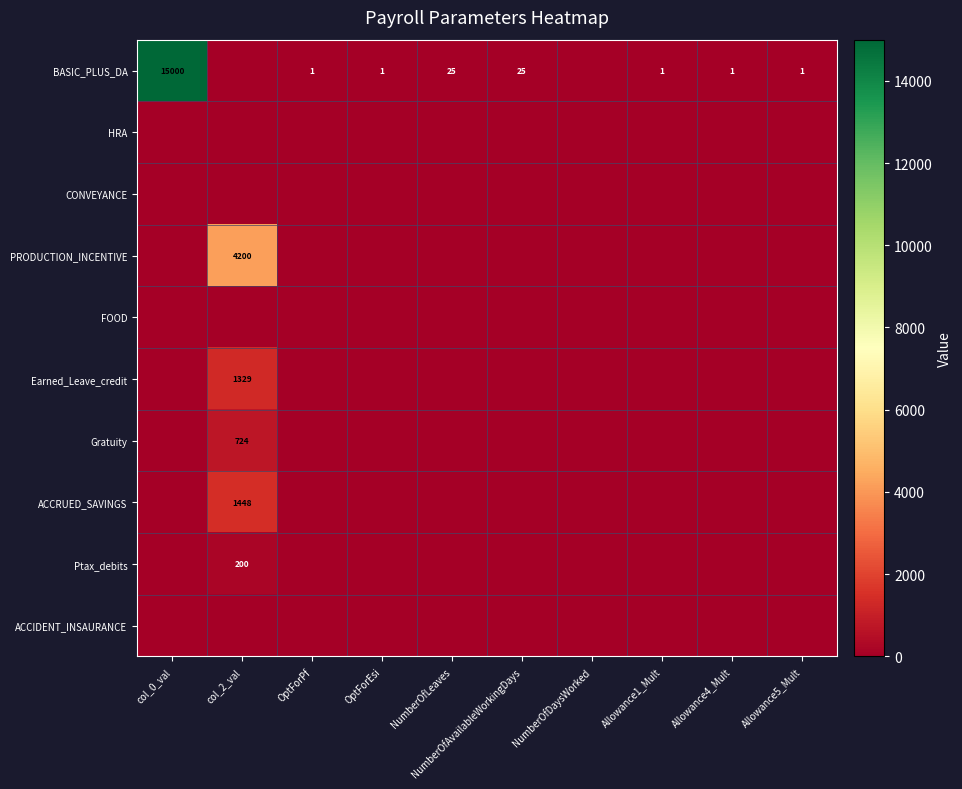

How many positive values does the Earned_Leave_credit series have?

1